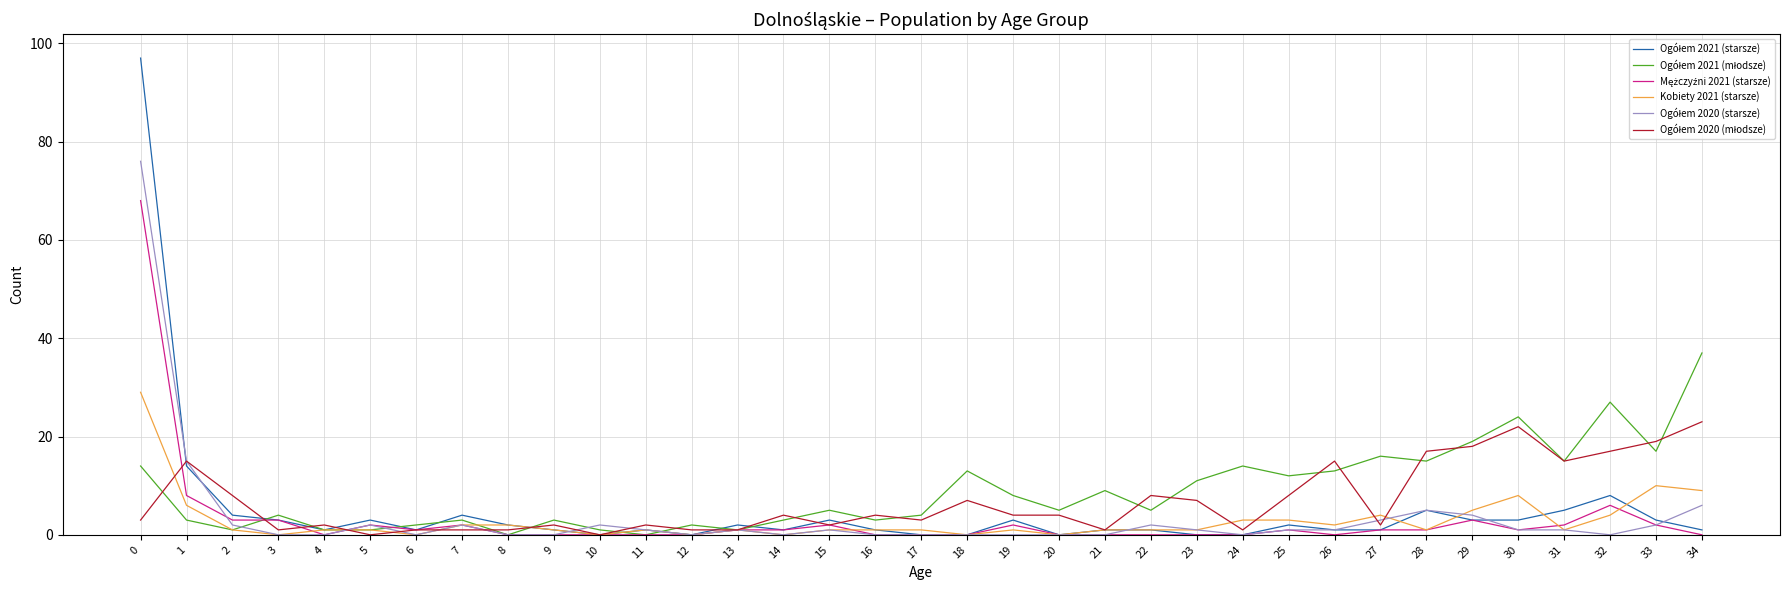

What is the maximum value shown in the chart?

97